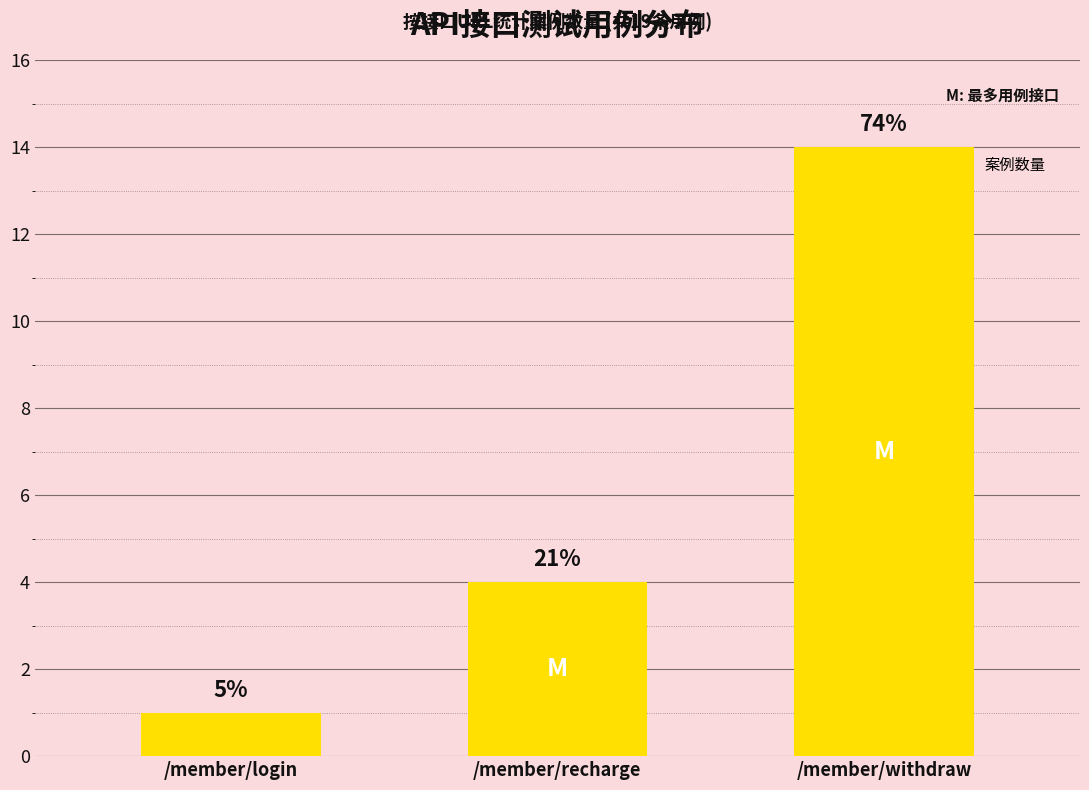

Are the bars horizontal?

No